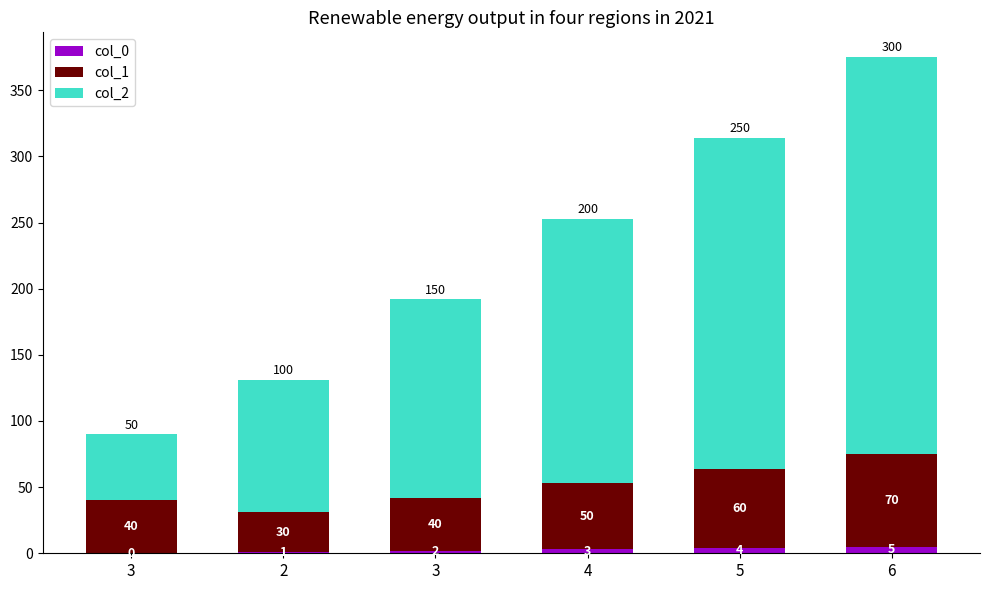

Which series has the widest spread of values?

col_2